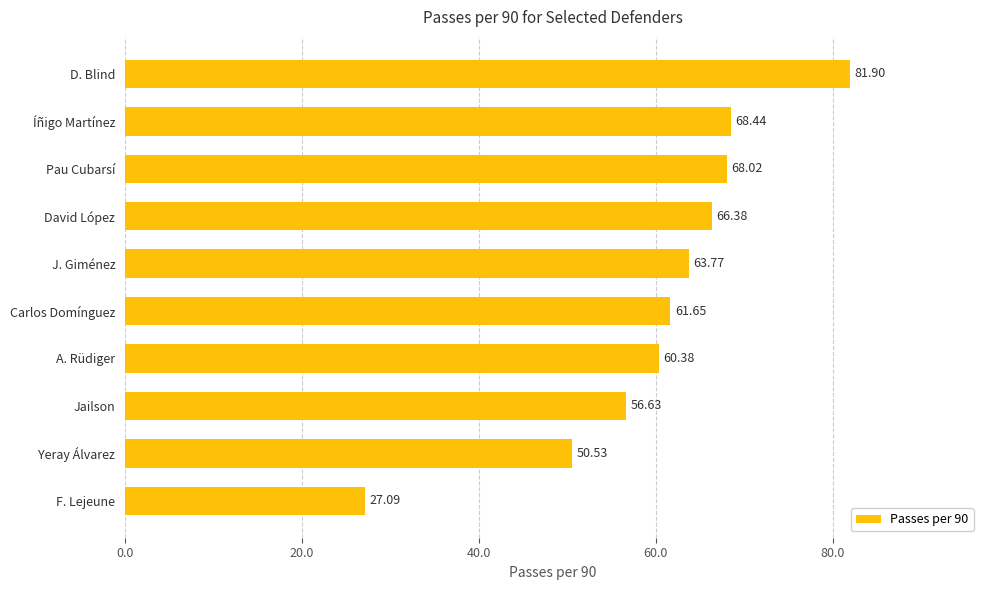

Approximately how many times larger is the value at Carlos Domínguez compared to Jailson?

1.1